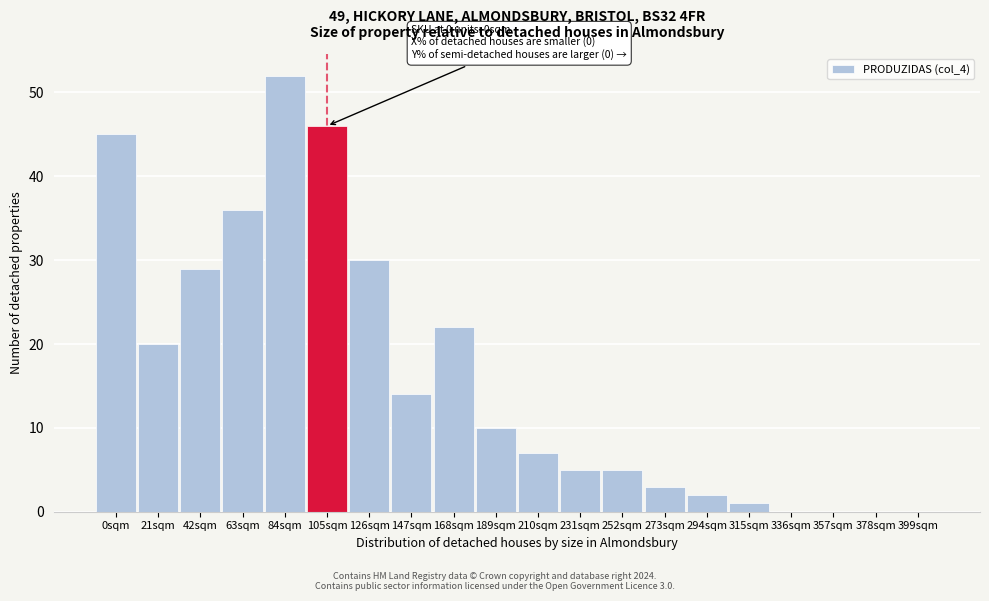

Reading left to right, what are all the values shown in this chart?

0sqm=45	21sqm=20	42sqm=29	63sqm=36	84sqm=52	105sqm=46	126sqm=30	147sqm=14	168sqm=22	189sqm=10	210sqm=7	231sqm=5	252sqm=5	273sqm=3	294sqm=2	315sqm=1	336sqm=0	357sqm=0	378sqm=0	399sqm=0